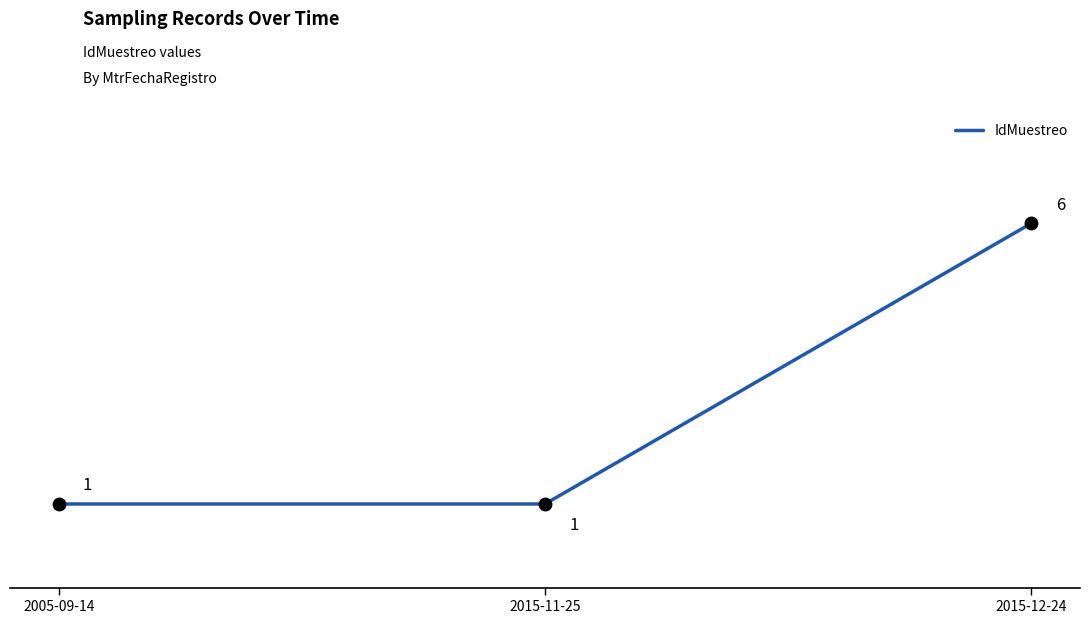

Does the chart have visible grid lines?

No